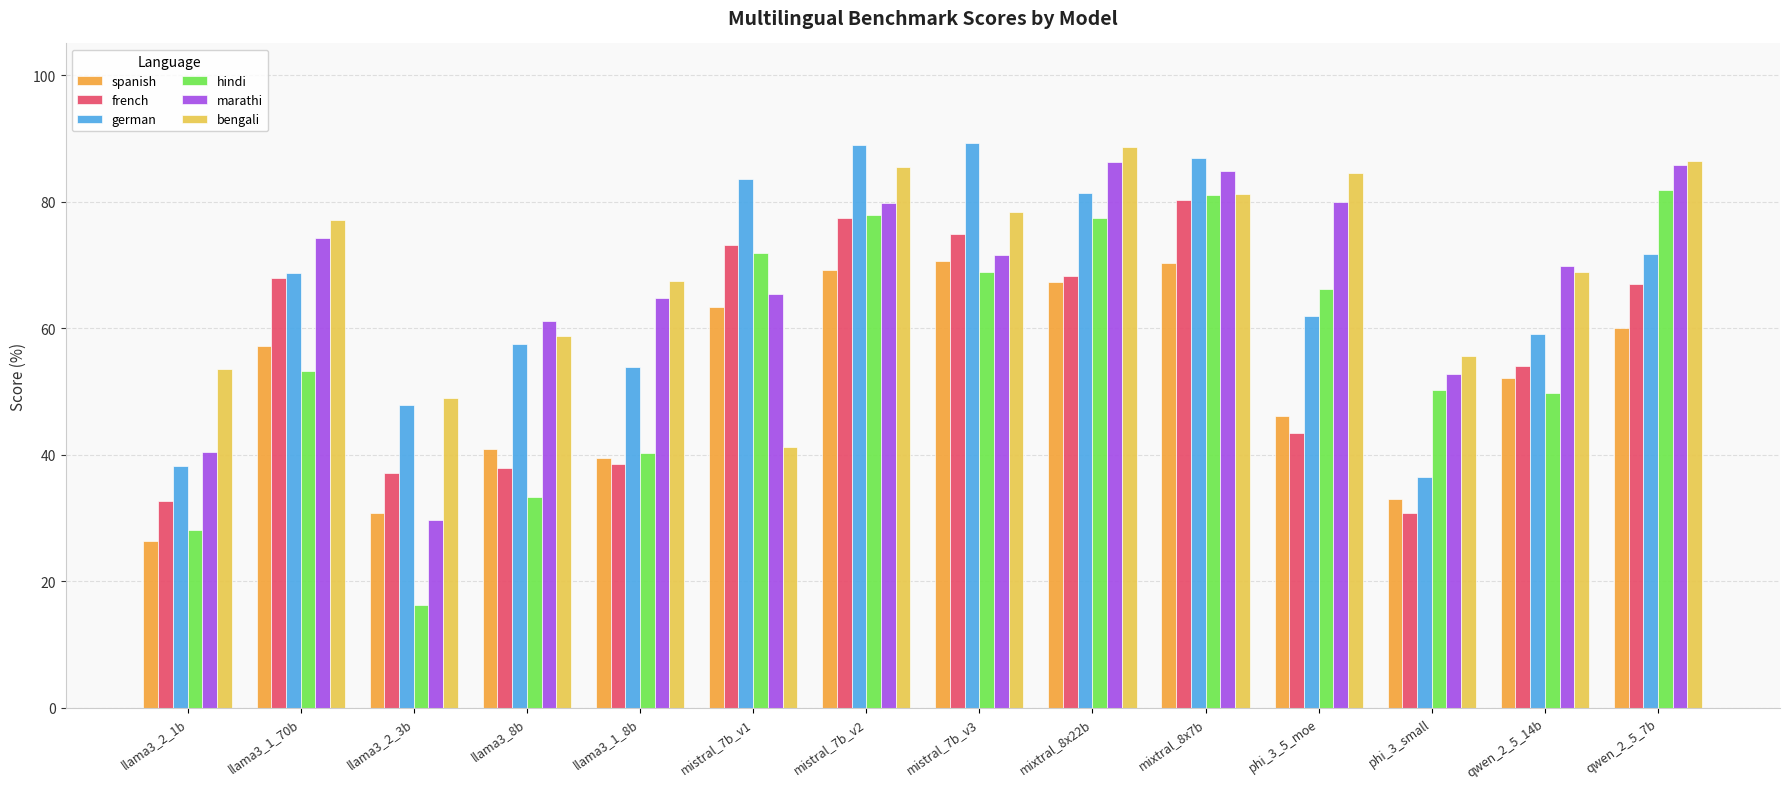

Where does the hindi series first go above 66?

mistral_7b_v1